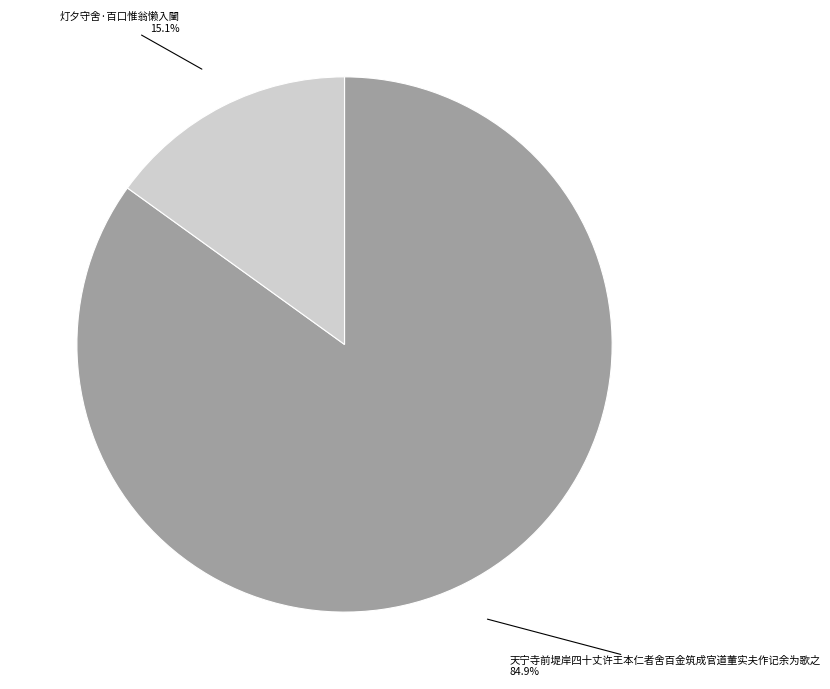

What is the smallest slice in the pie chart?

灯夕守舍·百口惟翁懒入闉